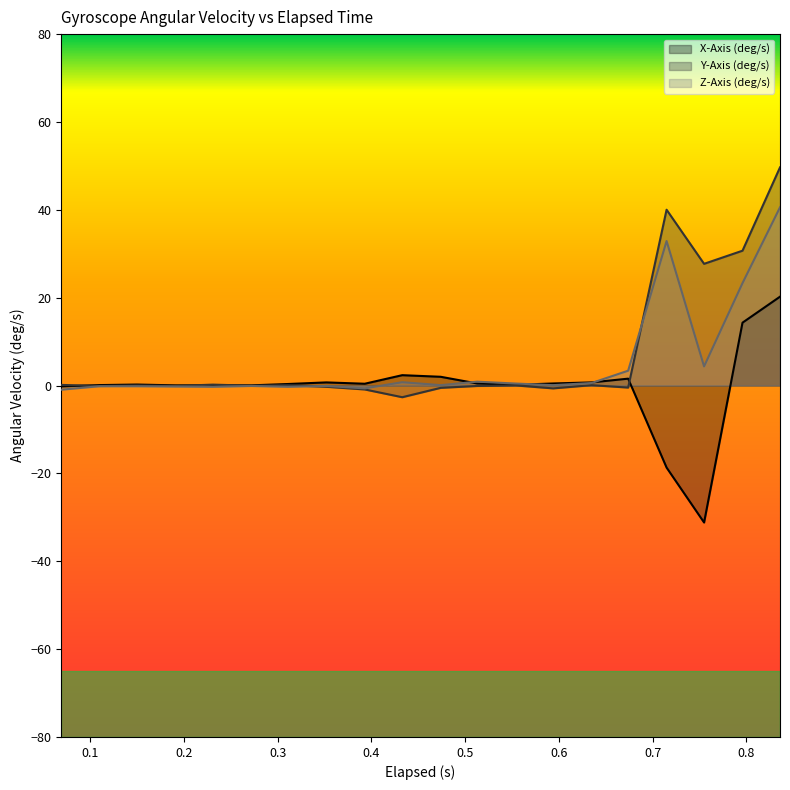

Where do Y-Axis (deg/s) and Z-Axis (deg/s) first cross each other?

0.311 and 0.352